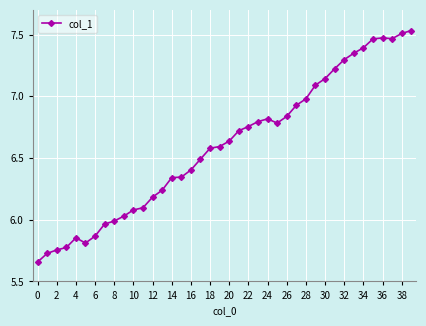

What is the difference between the second highest and minimum values?

1.9